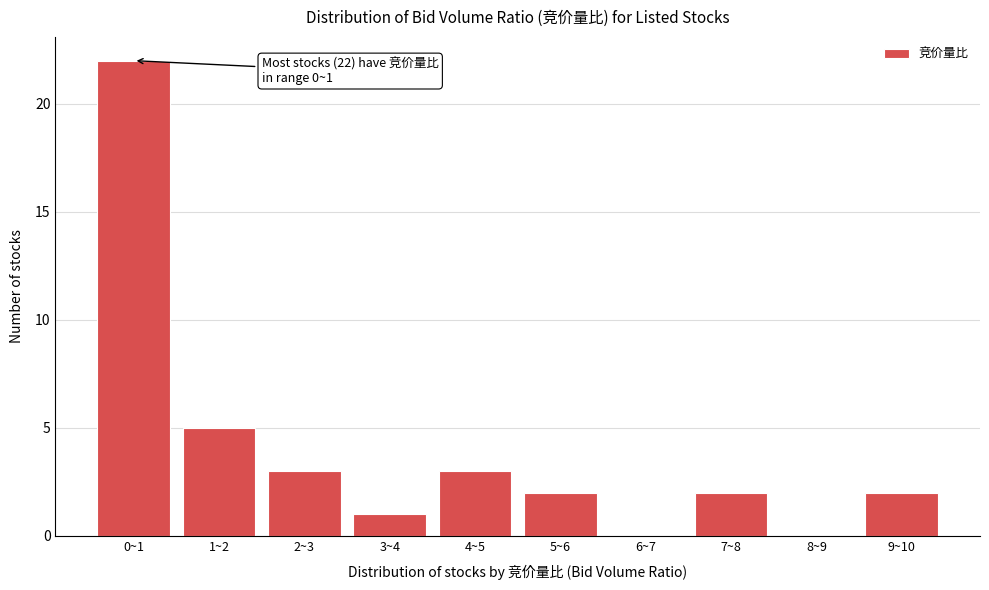

Reading left to right, what are all the values shown in this chart?

0~1=22	1~2=5	2~3=3	3~4=1	4~5=3	5~6=2	6~7=0	7~8=2	8~9=0	9~10=2